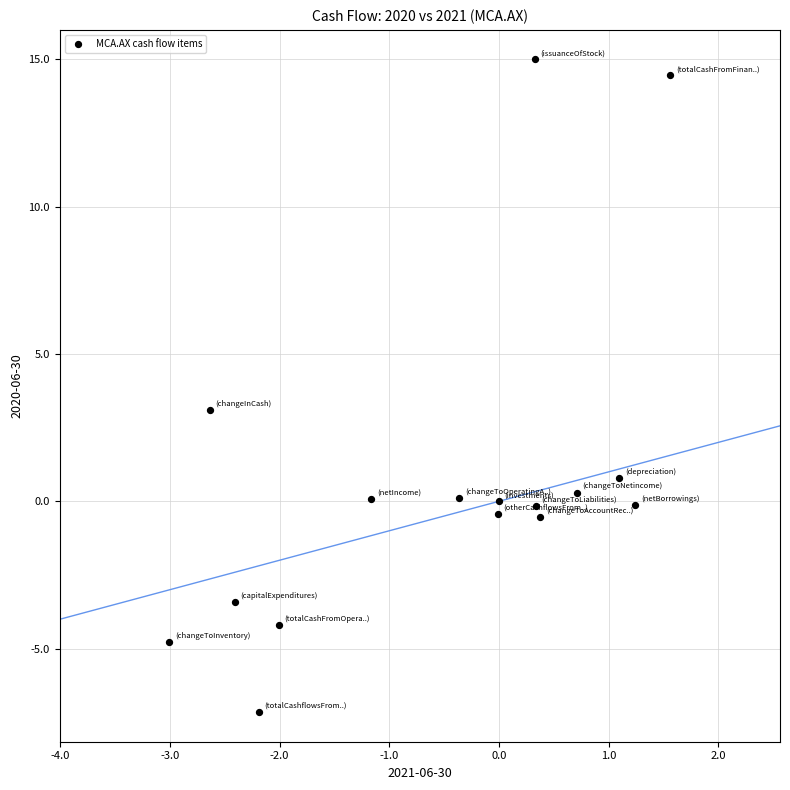

What is the range of Y values (max minus min)?

22.2